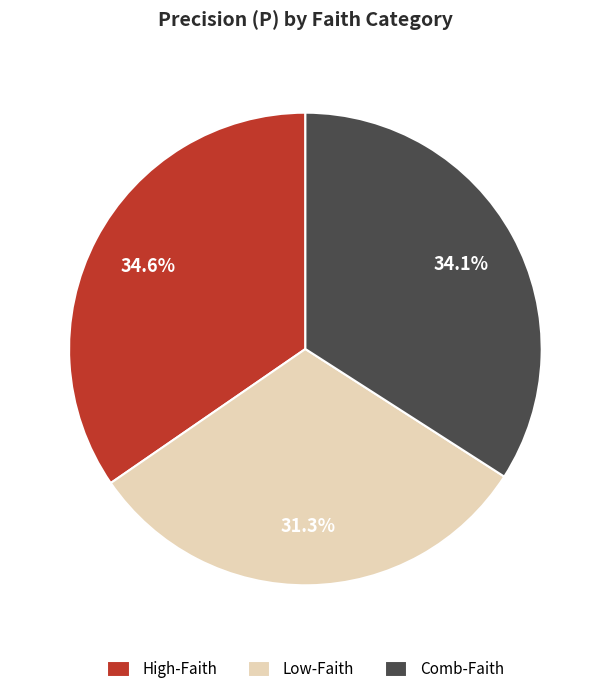

Does Low-Faith account for over 50% of the chart?

No